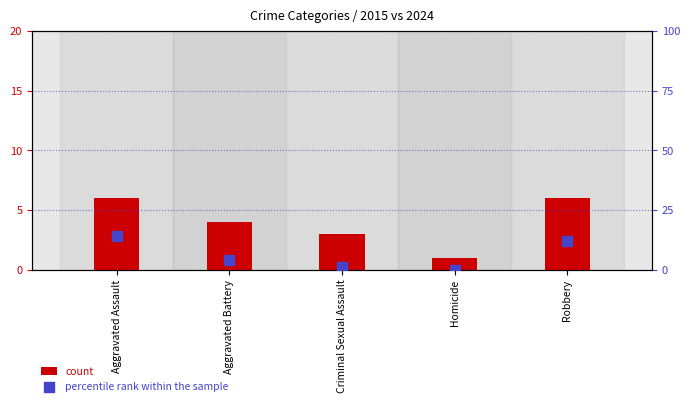

Is the value of count at Homicide greater than the value of percentile rank within the sample at Aggravated Assault?

No